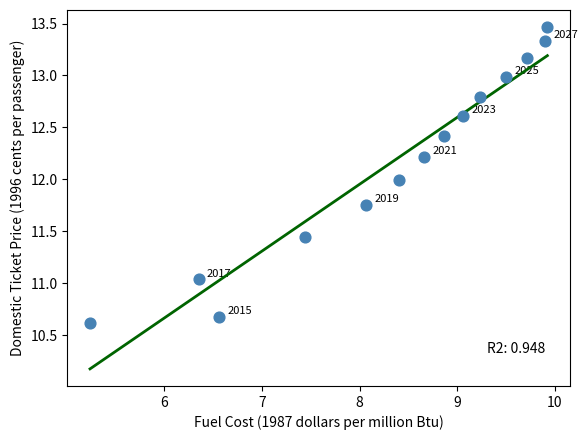

What is the range of X values (max minus min)?

4.7